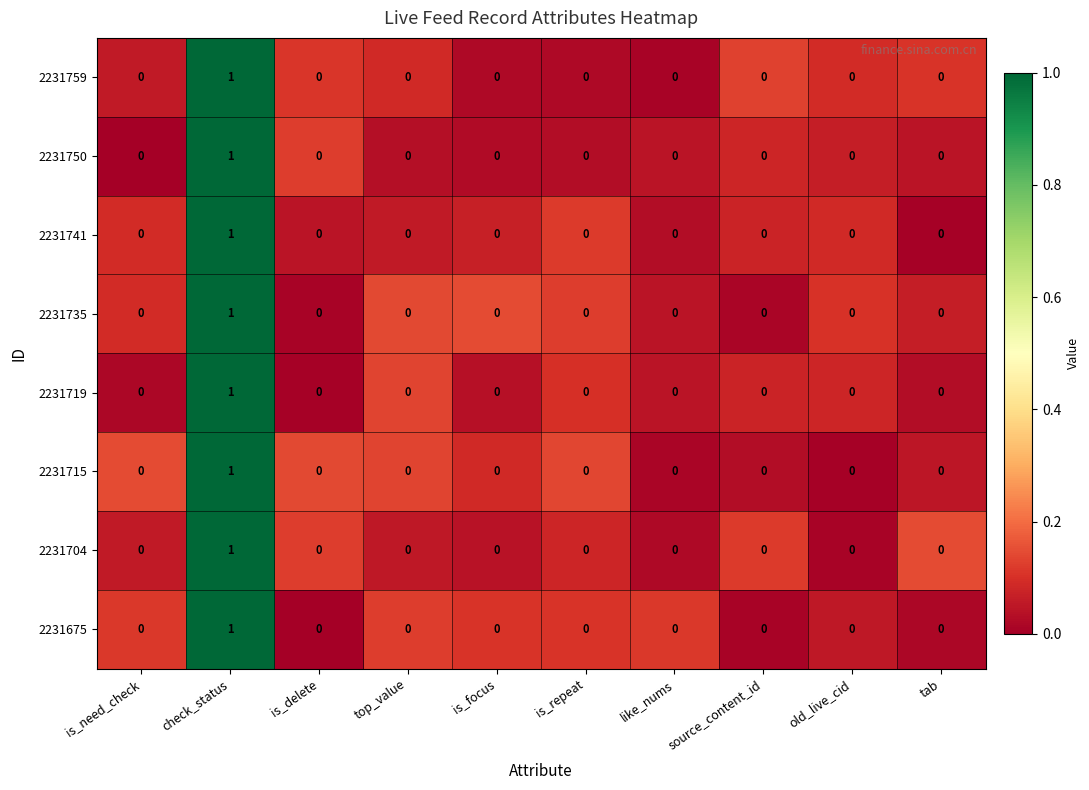

The value of 2231719 at like_nums is 0. True or false?

True